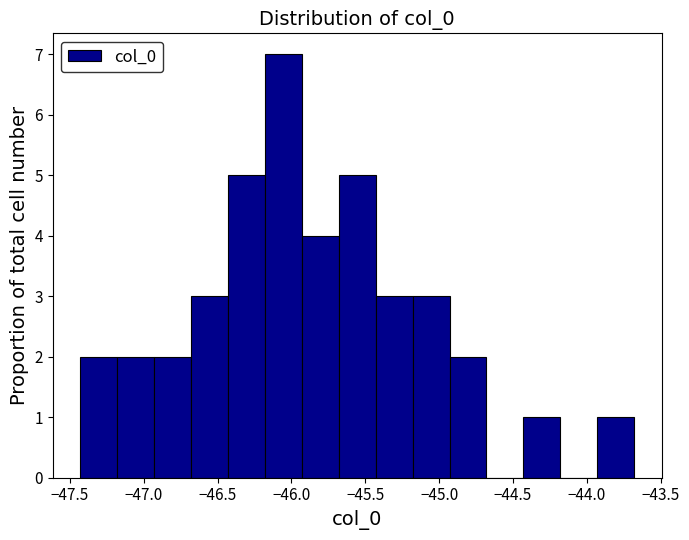

Which range on the x-axis has the tallest bar?

-46.20 to -45.95